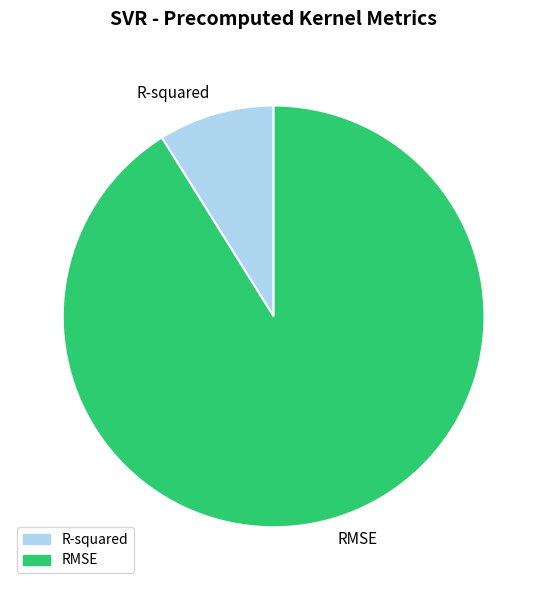

True or false: RMSE accounts for 91% of the total.

True